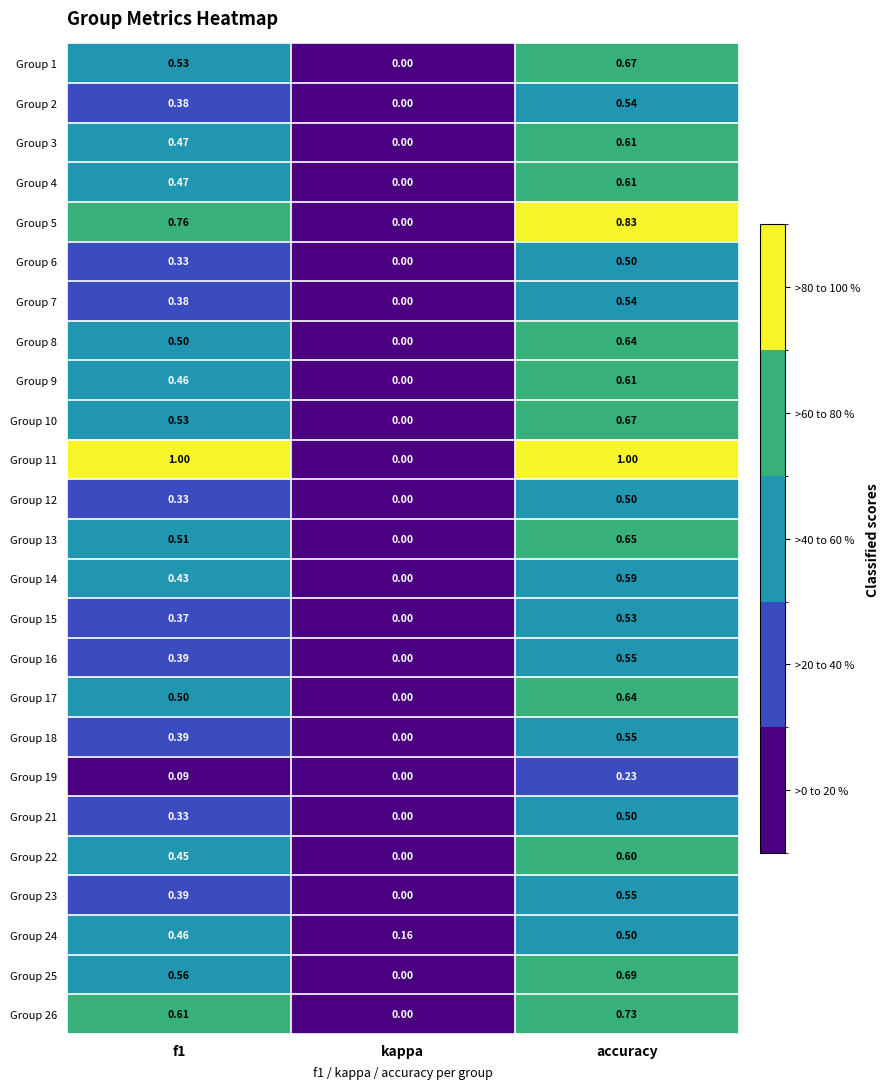

Is the value of Group 10 at kappa greater than the value of Group 24 at f1?

No